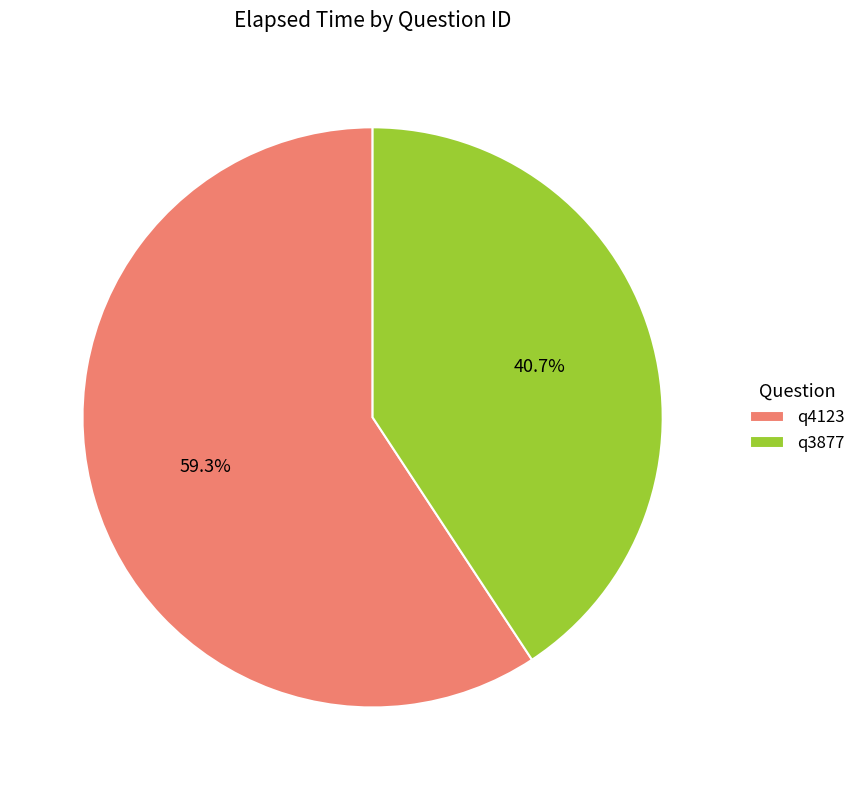

To the nearest percent, what is the difference between the largest and smallest slice percentages?

19%